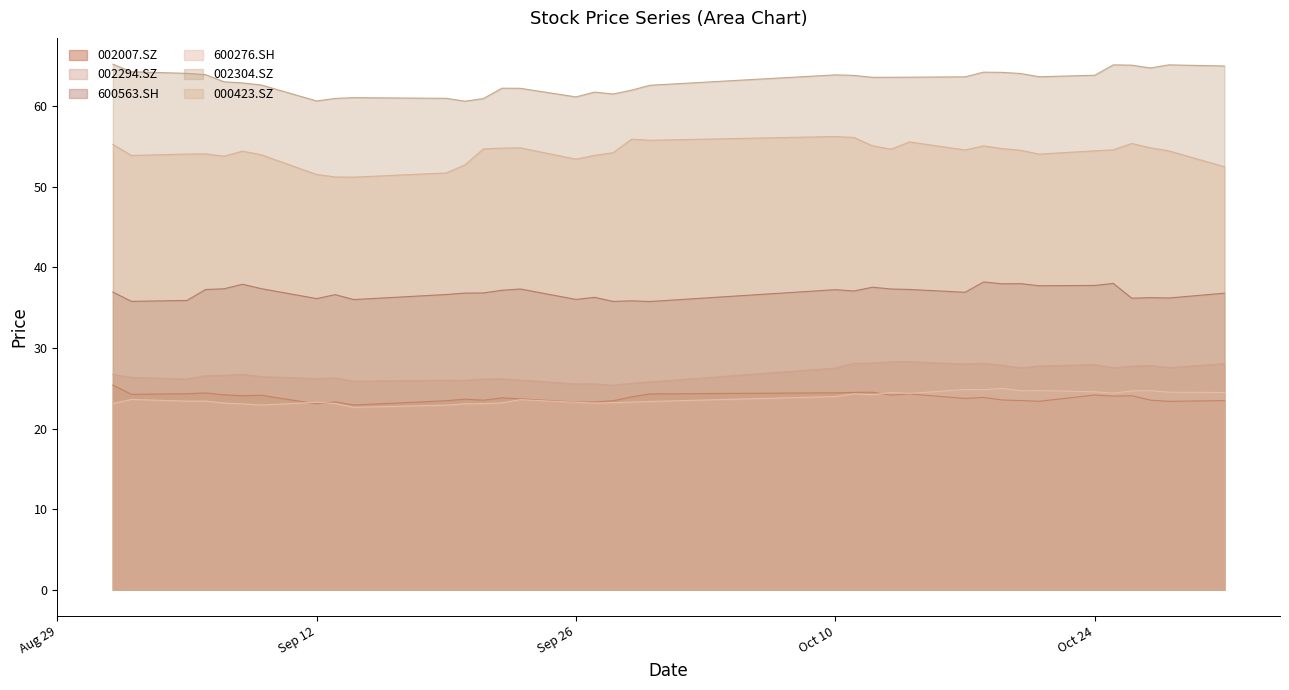

At which label does 000423.SZ first exceed 54?

2016-09-01